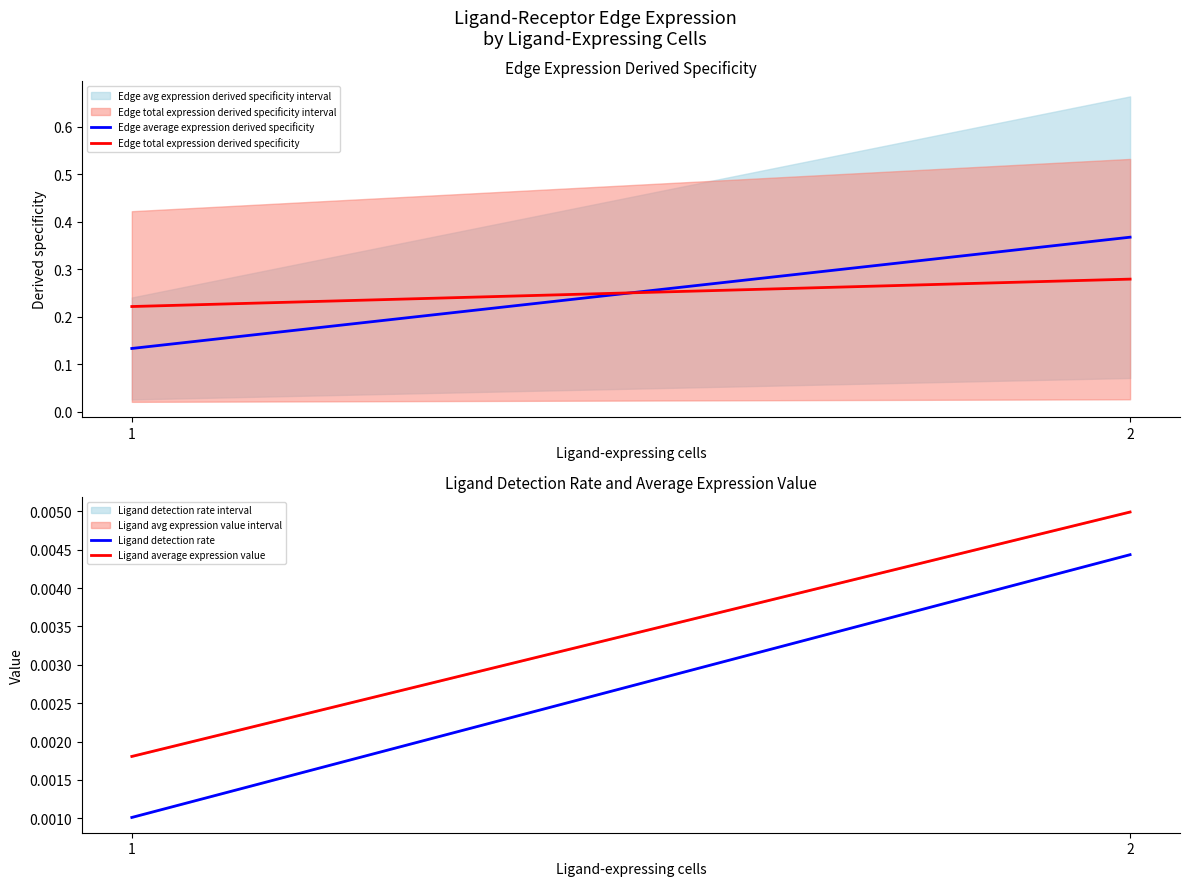

True or false: Ligand detection rate has a value of 0.0 at 1.

True